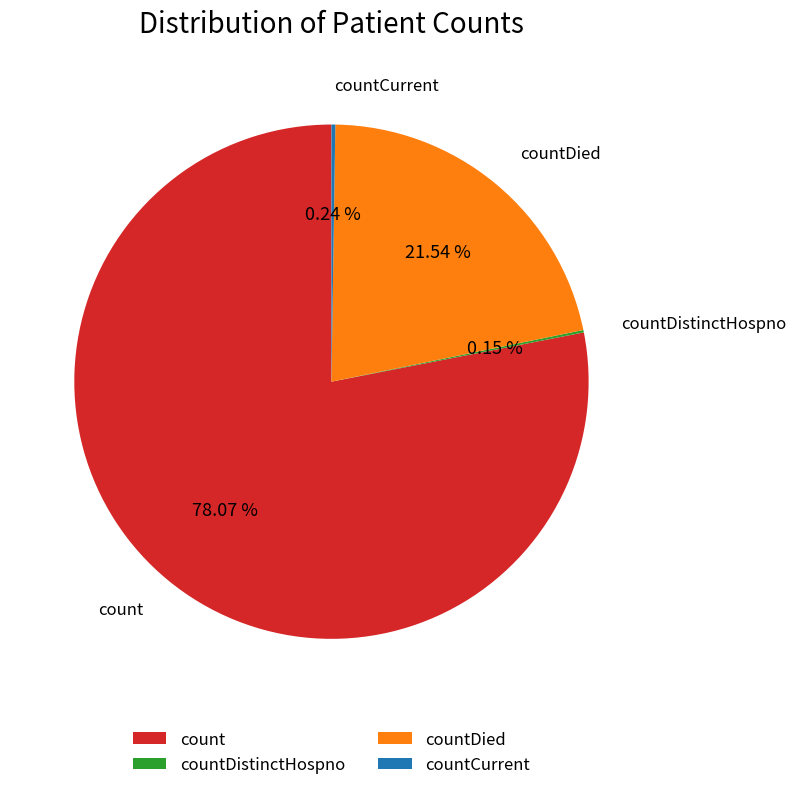

What is the largest slice in the pie chart?

count